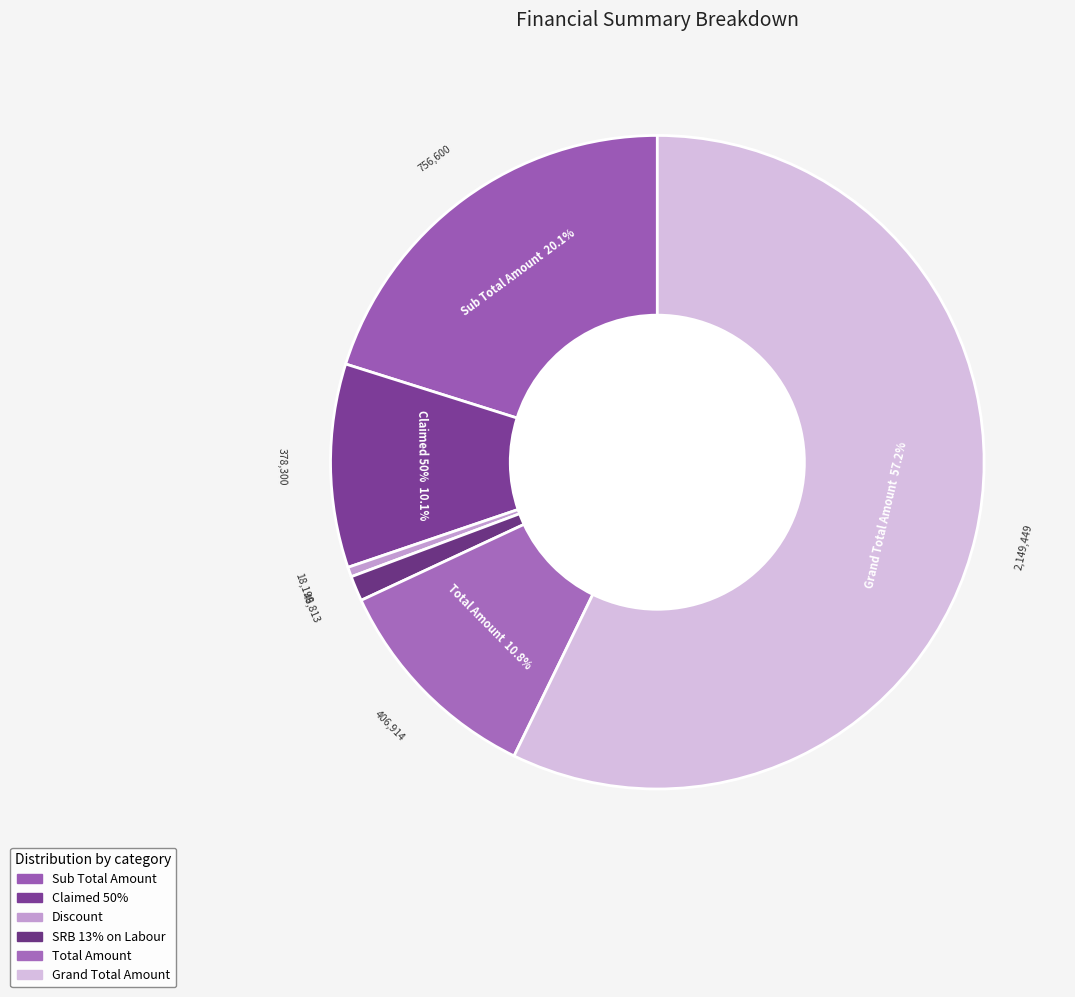

To the nearest percent, what is the combined percentage of SRB 13% on Labour and Claimed 50%?

11%